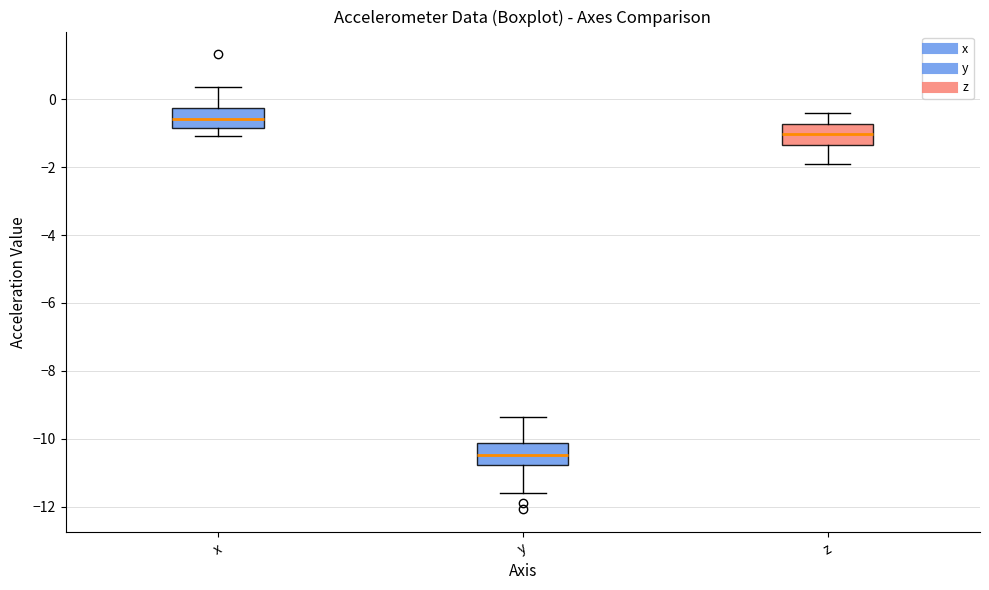

Which box's median line is the lowest?

y